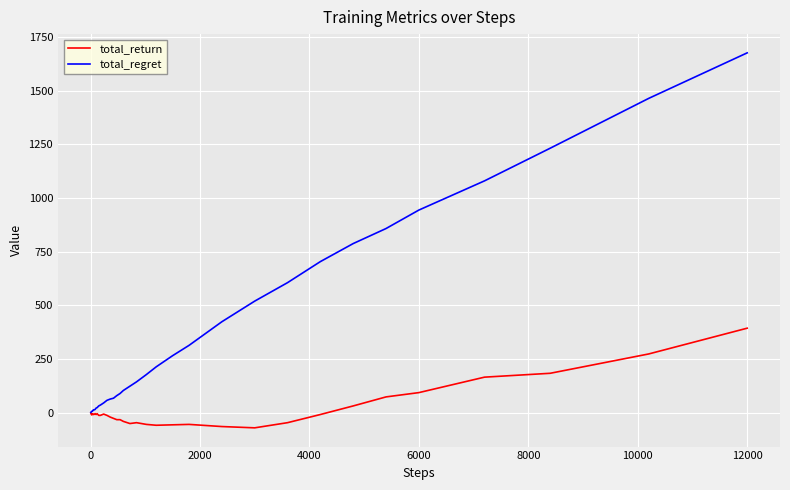

Which series has the widest spread of values?

total_regret